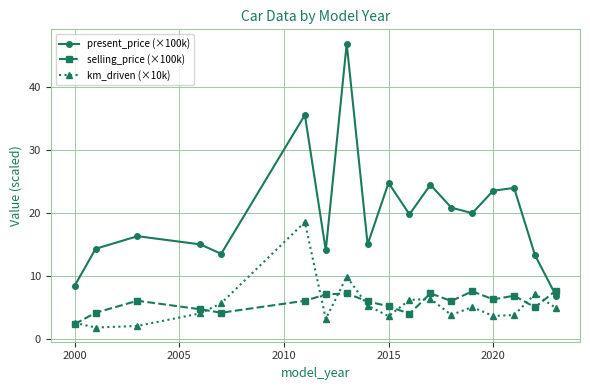

What is the value of the present_price (×100k) point at the 7th from the left?

14.0